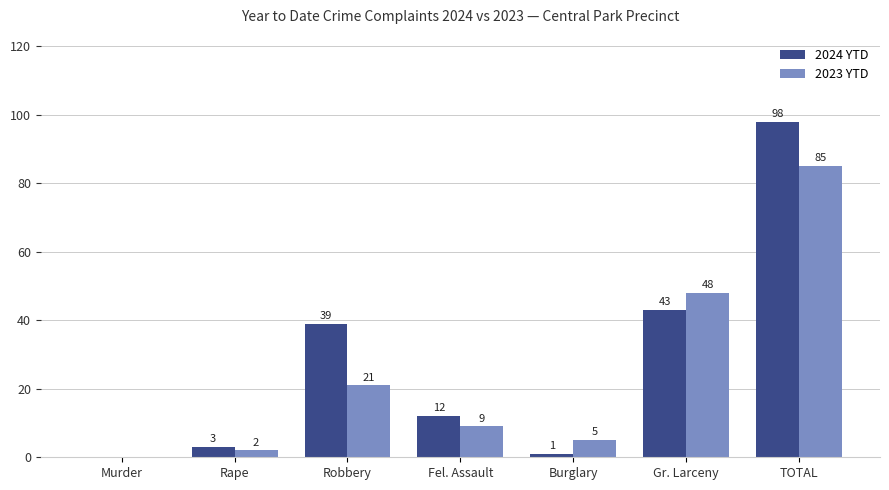

What is the total value across all series at TOTAL?

183